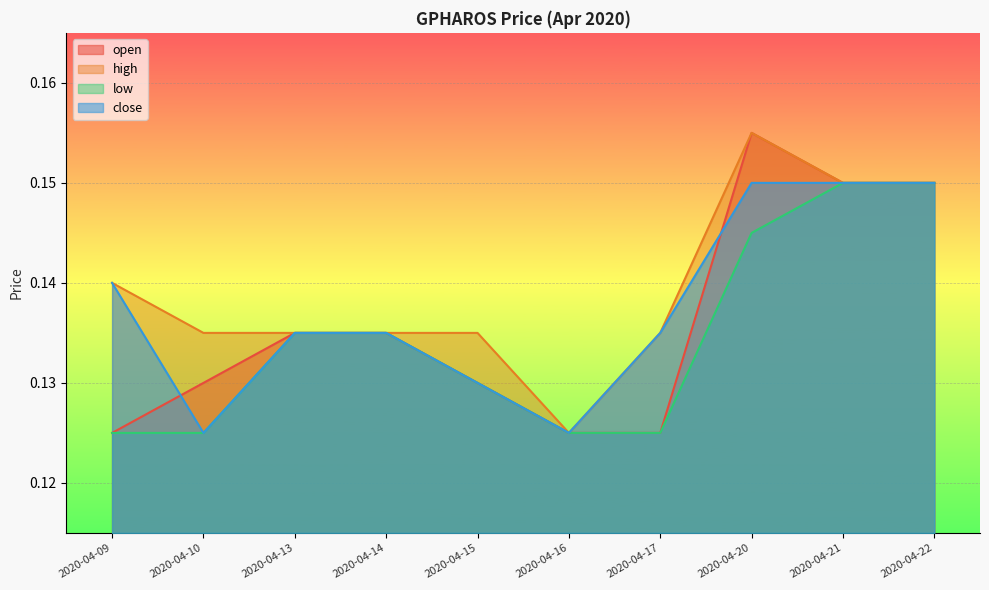

What are all the series names shown in the legend?

open, high, low, close